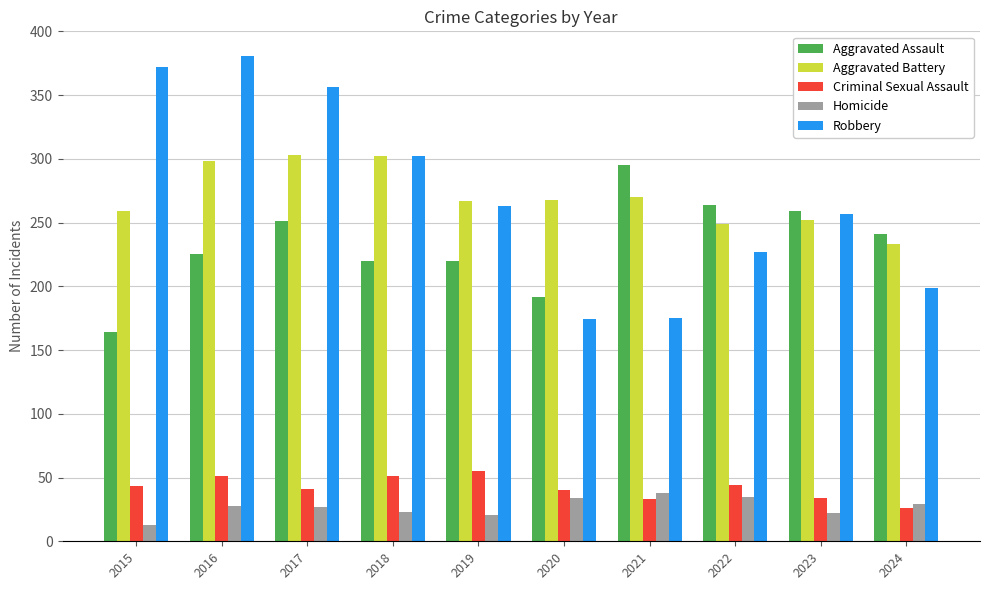

At which category does the chart reach its minimum across all series?

2015